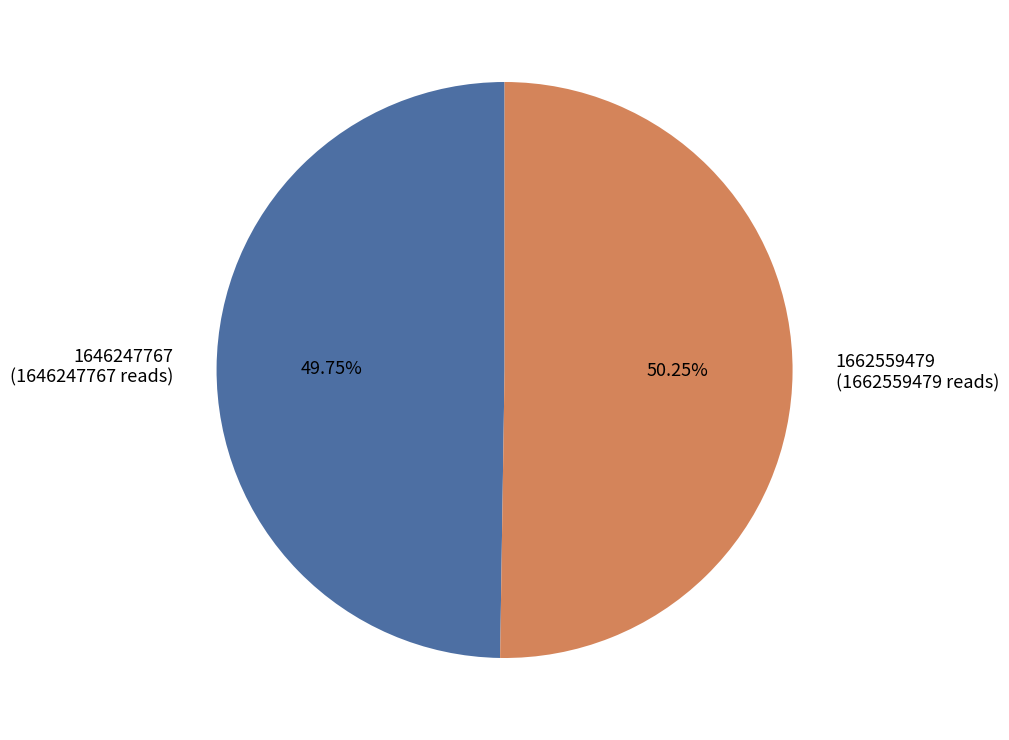

What is the ratio of the value at 1646247767 (1646247767 reads) to the value at 1662559479 (1662559479 reads)?

1.0